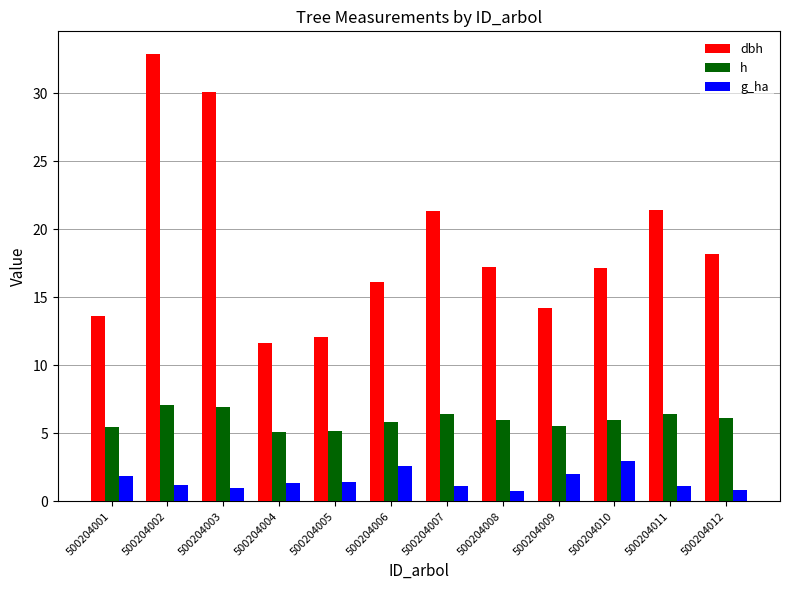

The value of dbh at 500204003 is 30.1. True or false?

True